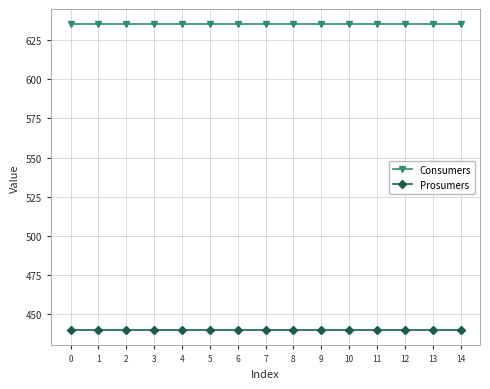

What are all the series names shown in the legend?

Consumers, Prosumers